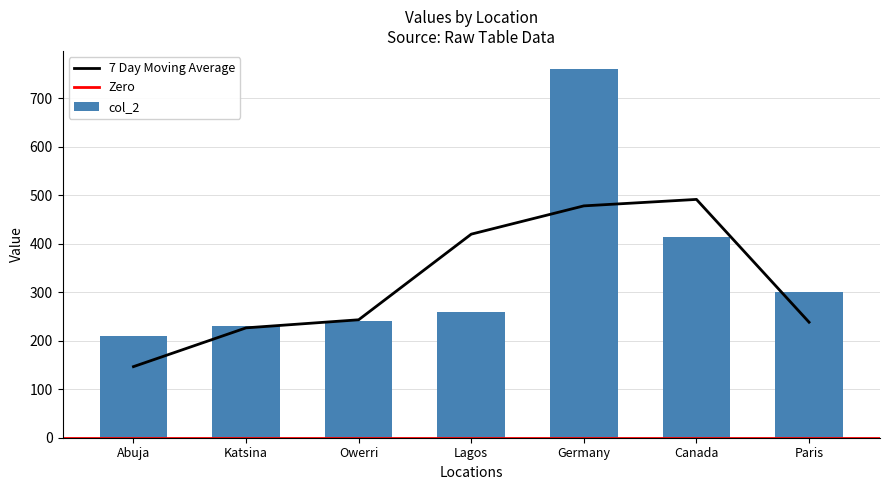

Is it true that the value at Katsina is 99?

False